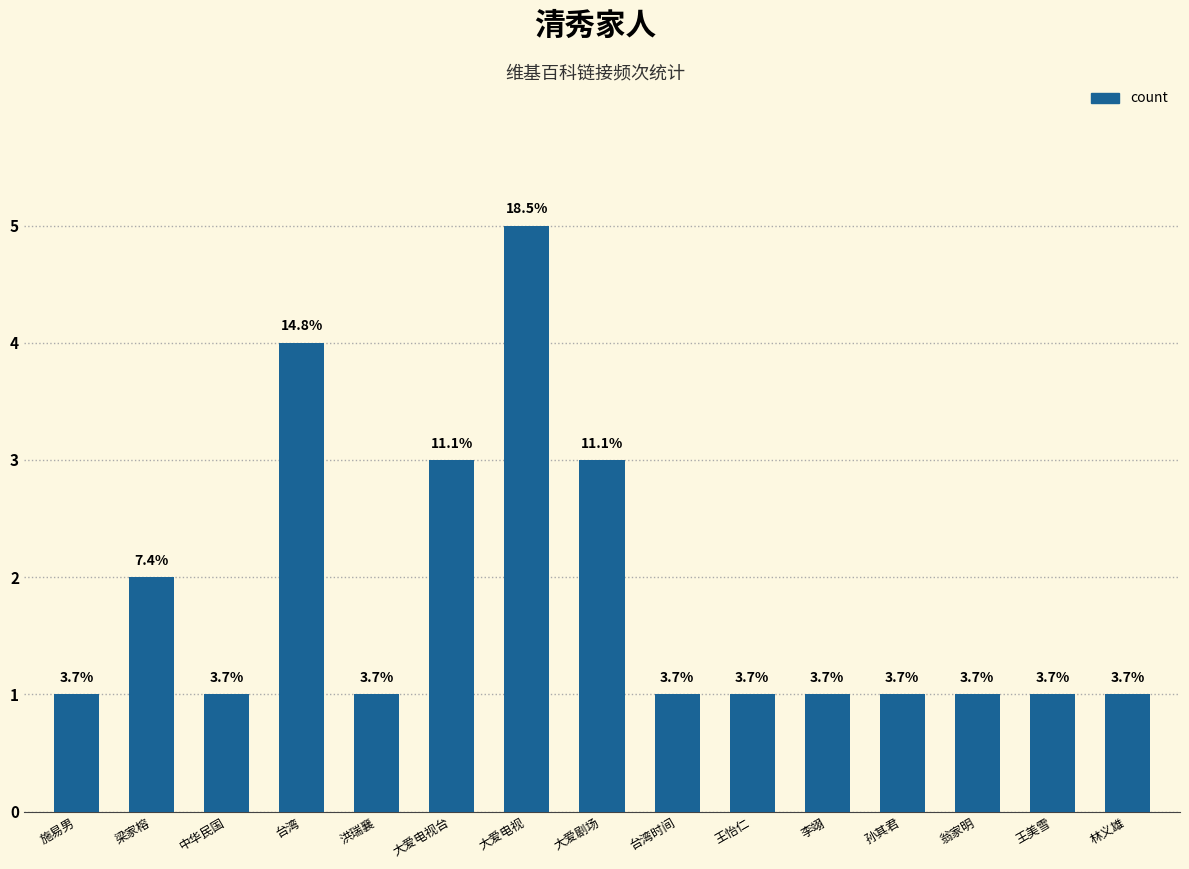

Reading left to right, what are all the values shown in this chart?

施易男=1	梁家榕=2	中华民国=1	台湾=4	洪瑞襄=1	大爱电视台=3	大爱电视=5	大爱剧场=3	台湾时间=1	王怡仁=1	李翊=1	孙其君=1	翁家明=1	王美雪=1	林义雄=1